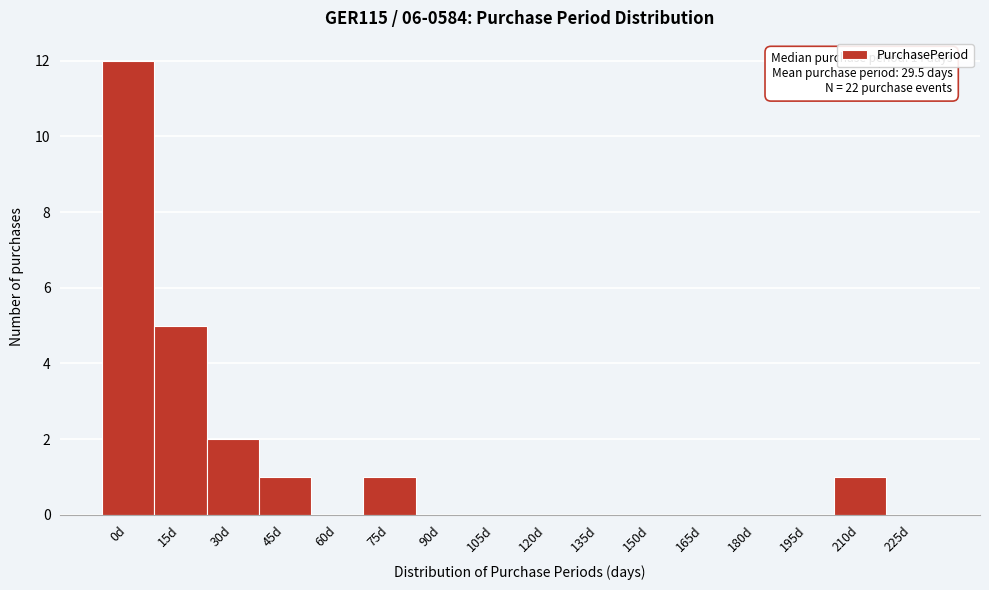

Reading left to right, list all the values displayed in this chart.

0d=12	15d=5	30d=2	45d=1	60d=0	75d=1	90d=0	105d=0	120d=0	135d=0	150d=0	165d=0	180d=0	195d=0	210d=1	225d=0